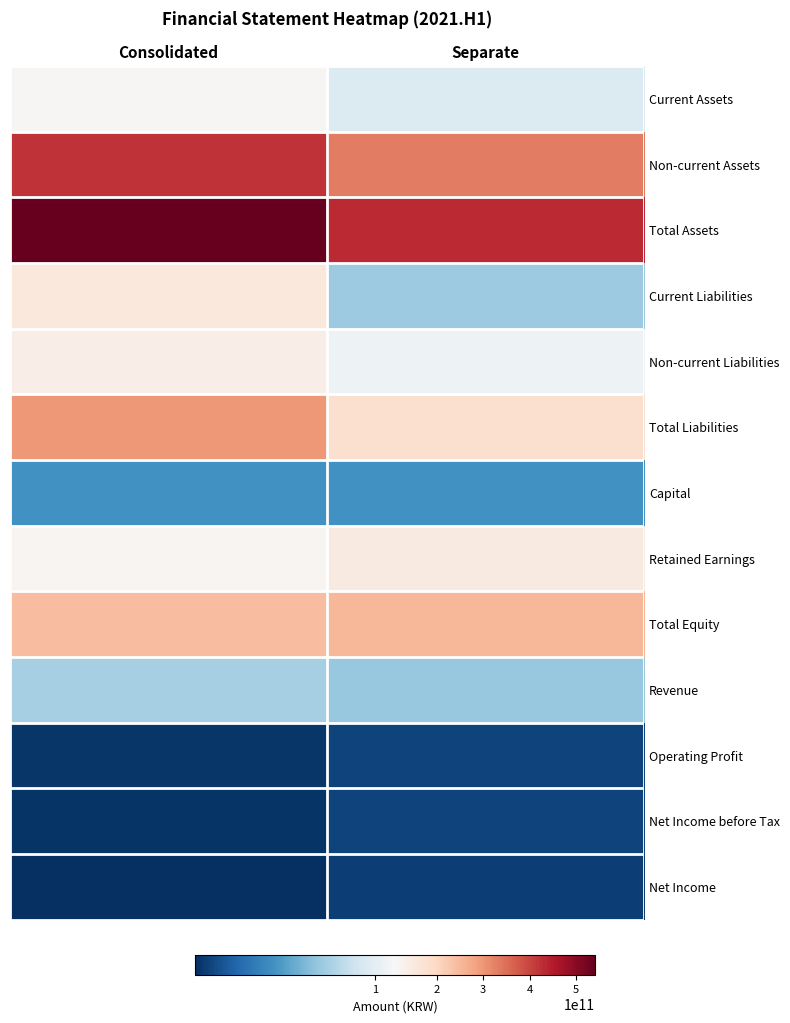

At how many categories does at least one series exceed 516780047225?

1